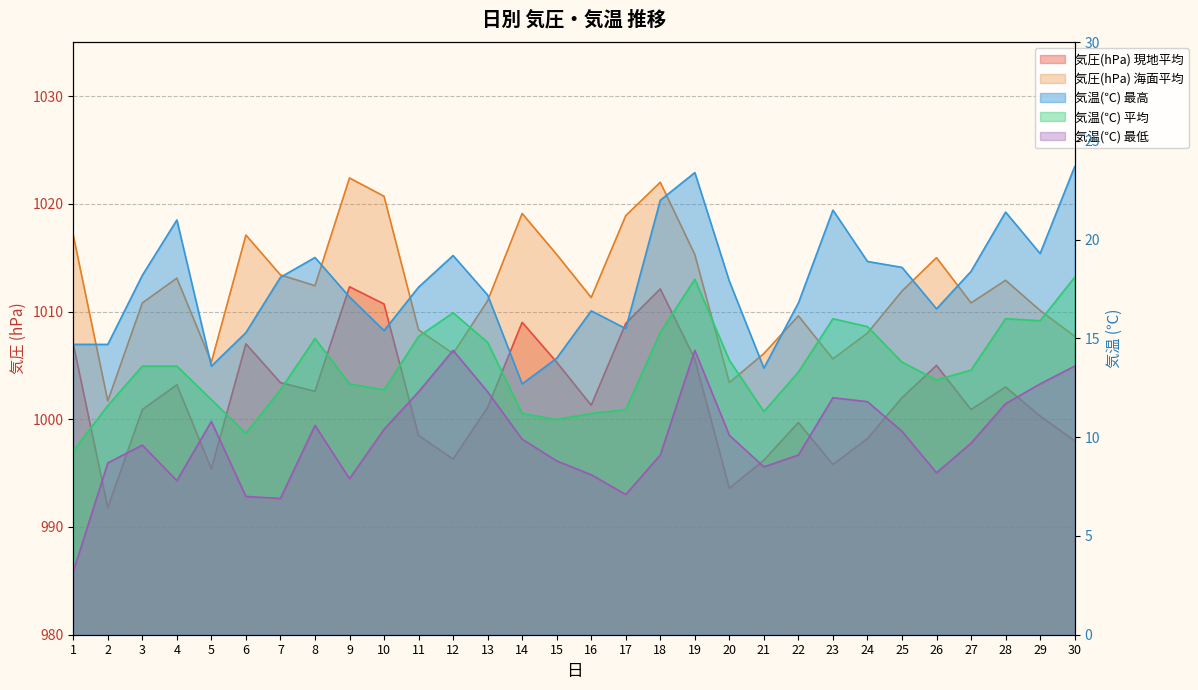

How many values in the 気温(℃) 平均 series are below 13?

13